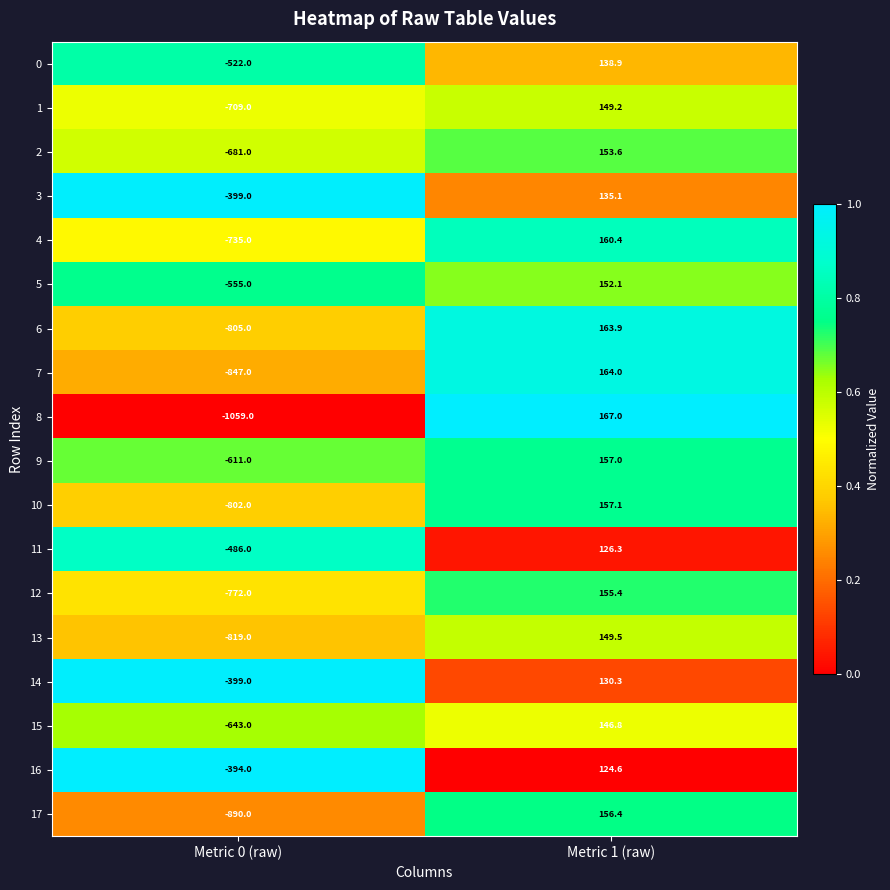

At which label is 1 closest to -279?

Metric 1 (raw)